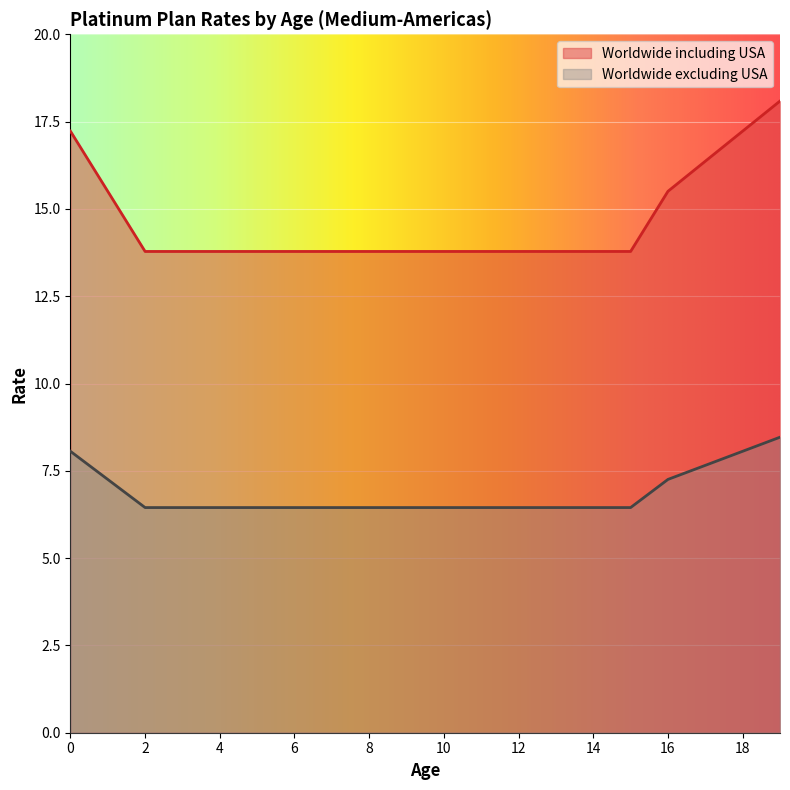

List the series in order of their peak value, lowest first.

Worldwide excluding USA, Worldwide including USA